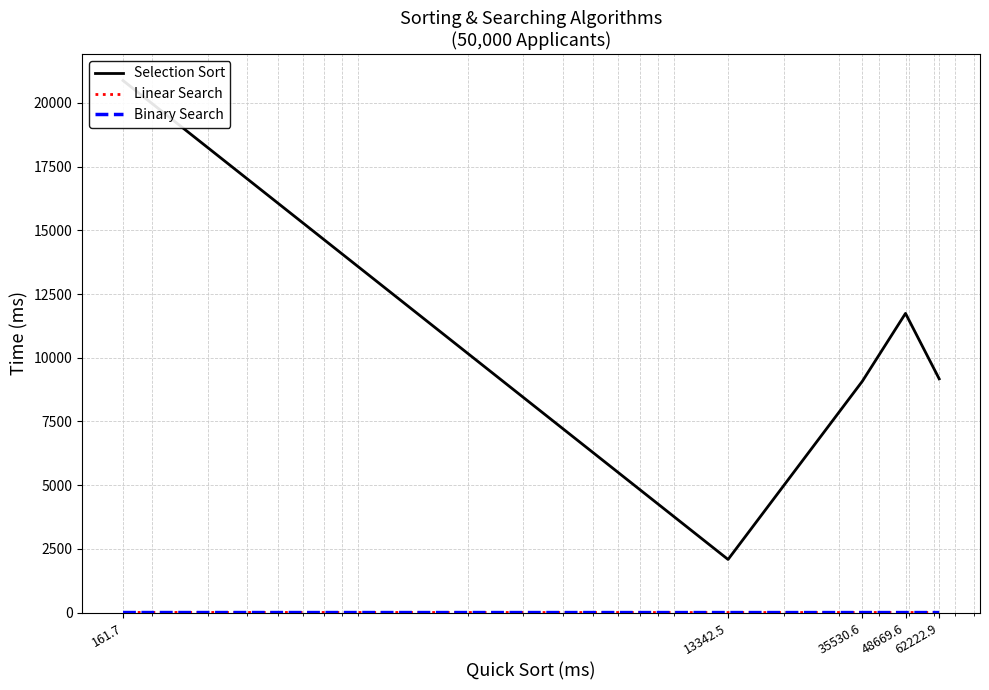

What position from the left is 48669.6?

4